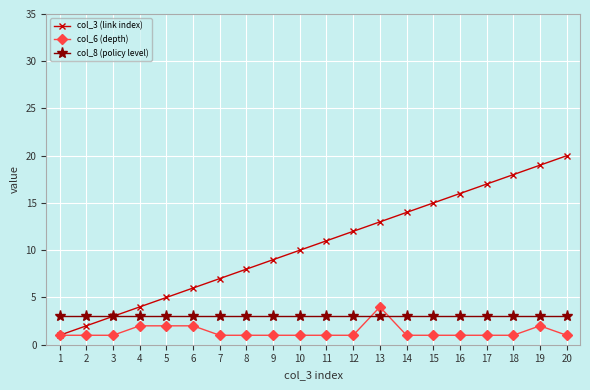

Which series changed the most between 14 and 19?

col_3 (link index)